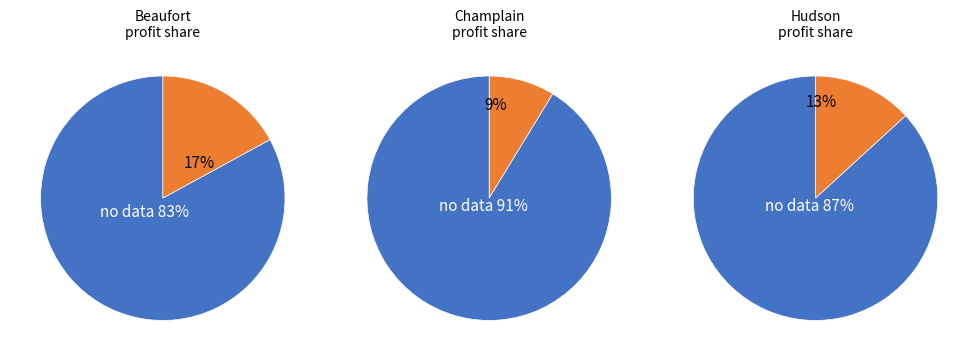

Does 0 account for over 50% of the chart?

No